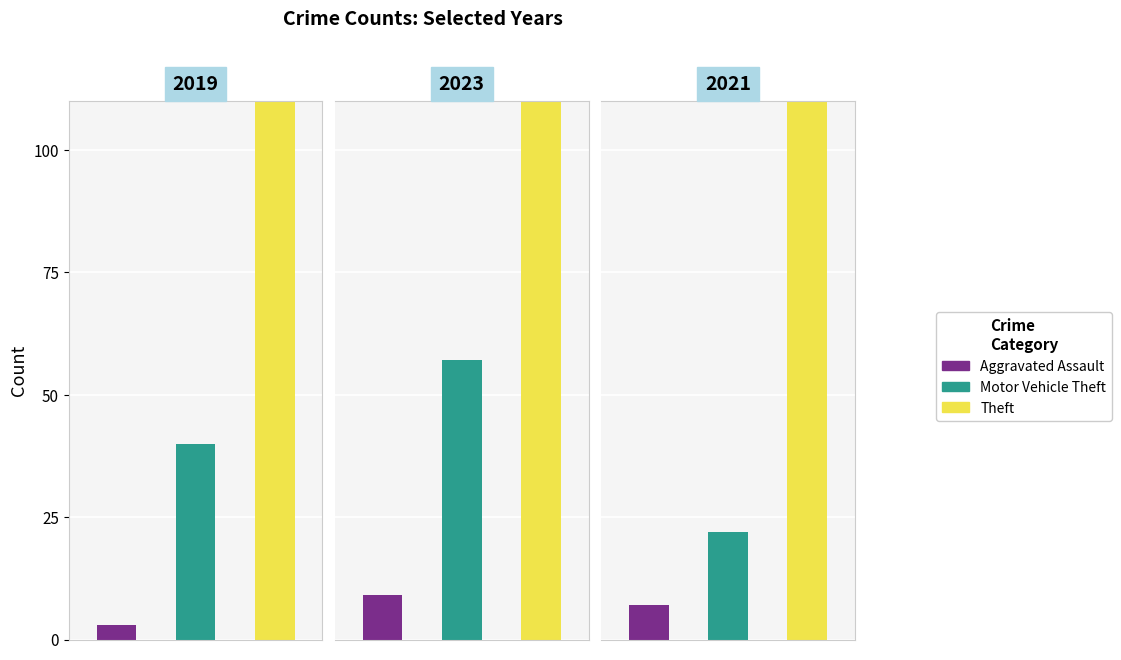

What is the maximum value shown in the chart?

245